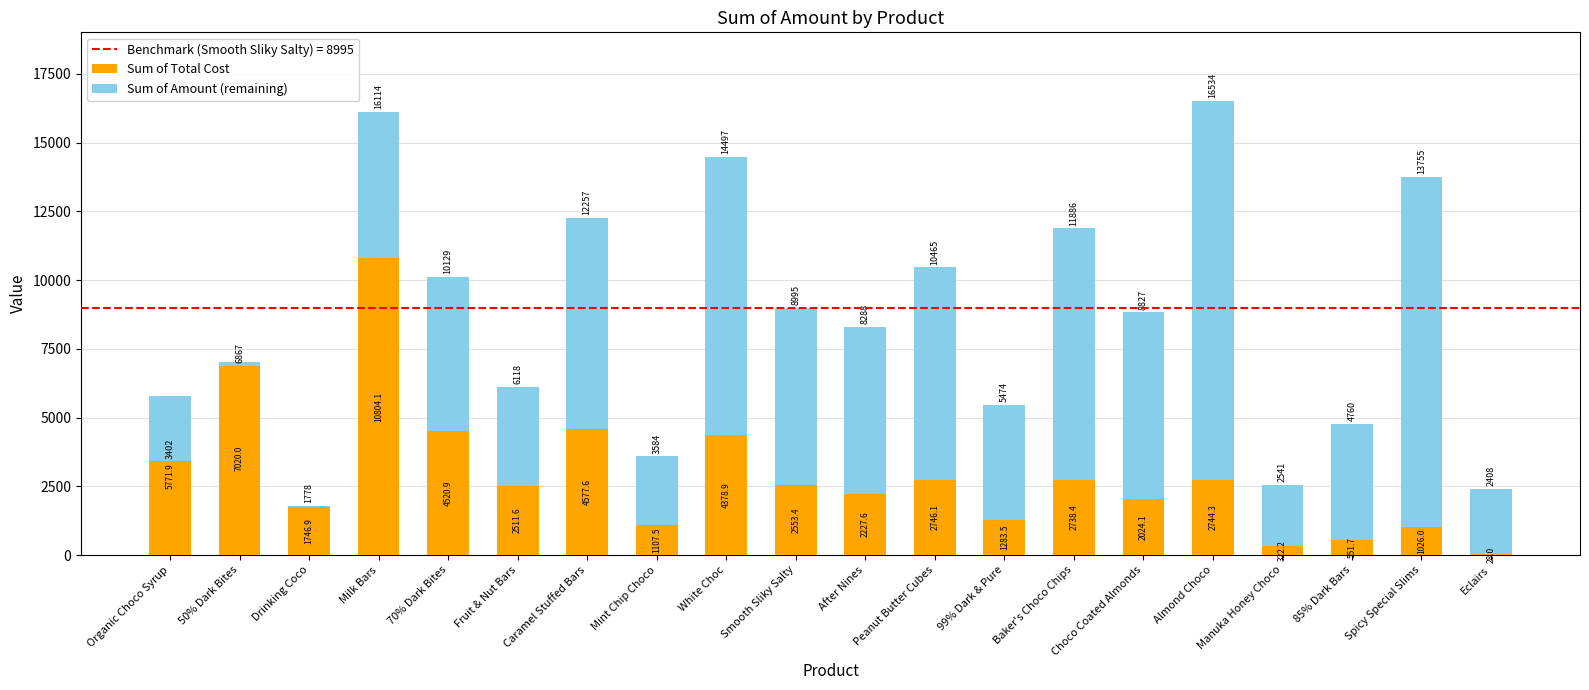

What position from the right is Caramel Stuffed Bars?

14